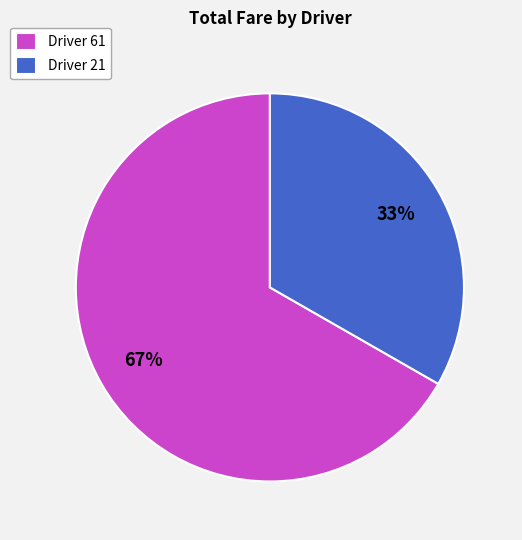

What is the smallest slice in the pie chart?

Driver 21